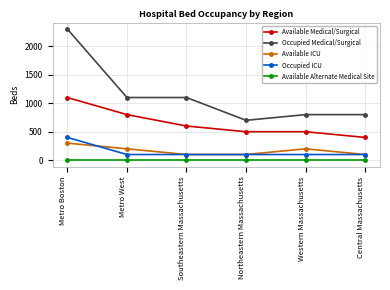

True or false: Available ICU and Available Medical/Surgical cross at least once.

False